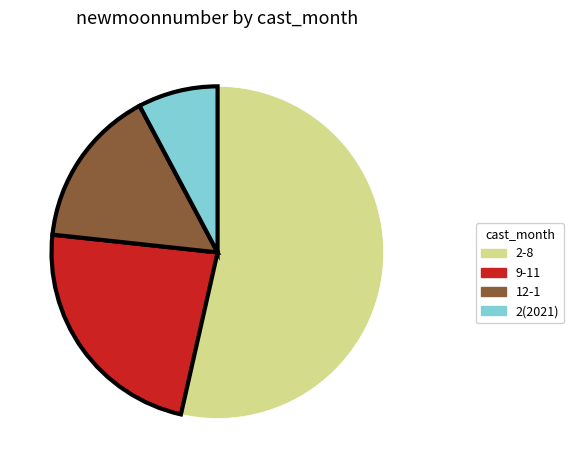

Which has a higher value, 2(2021) or 2-8?

2-8